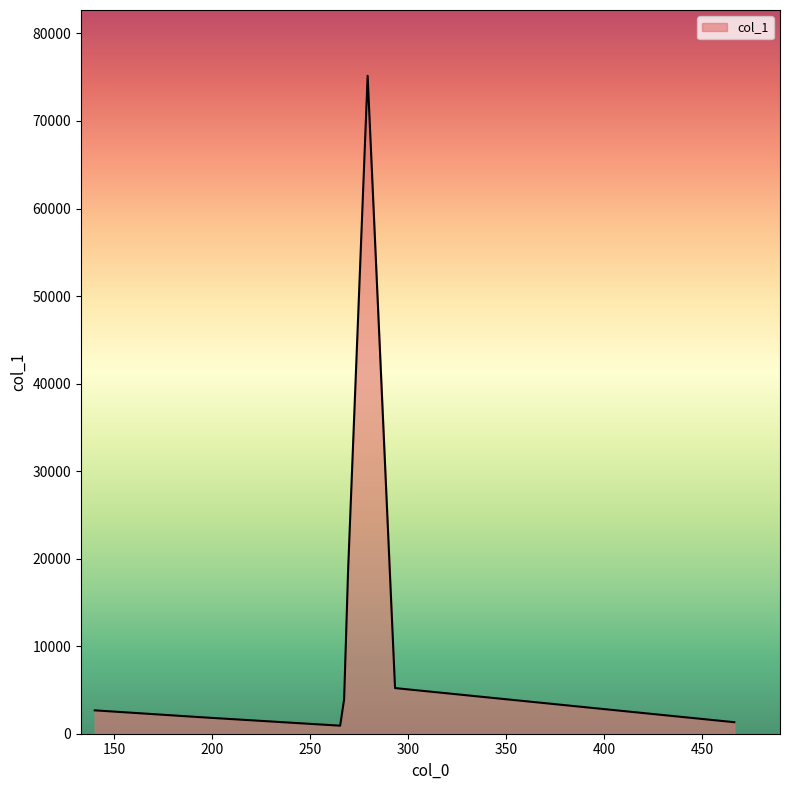

What is the difference between the maximum and minimum values?

74244.4